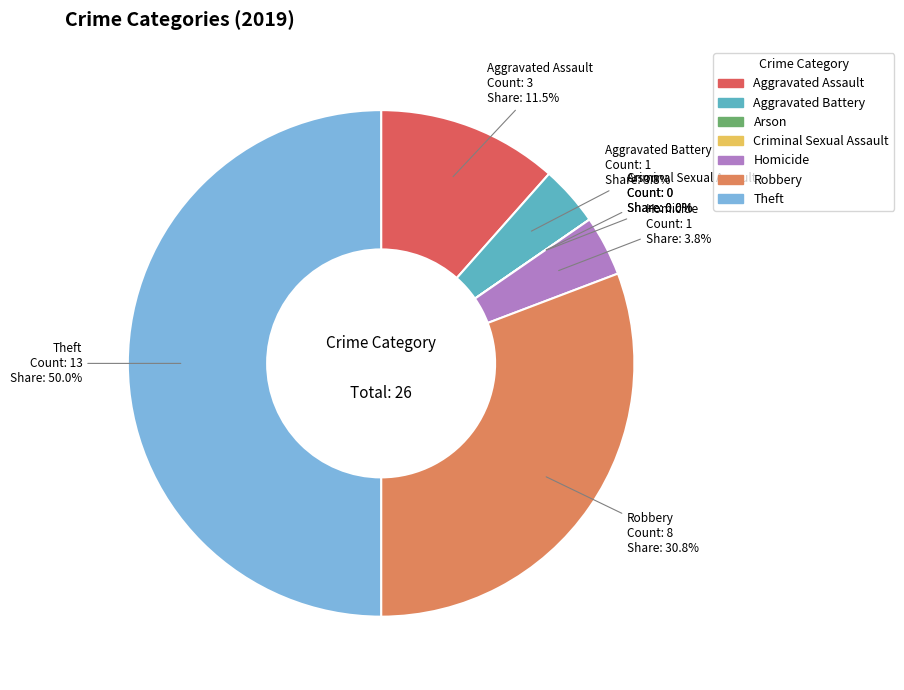

Is there any slice that represents more than half of the pie?

No